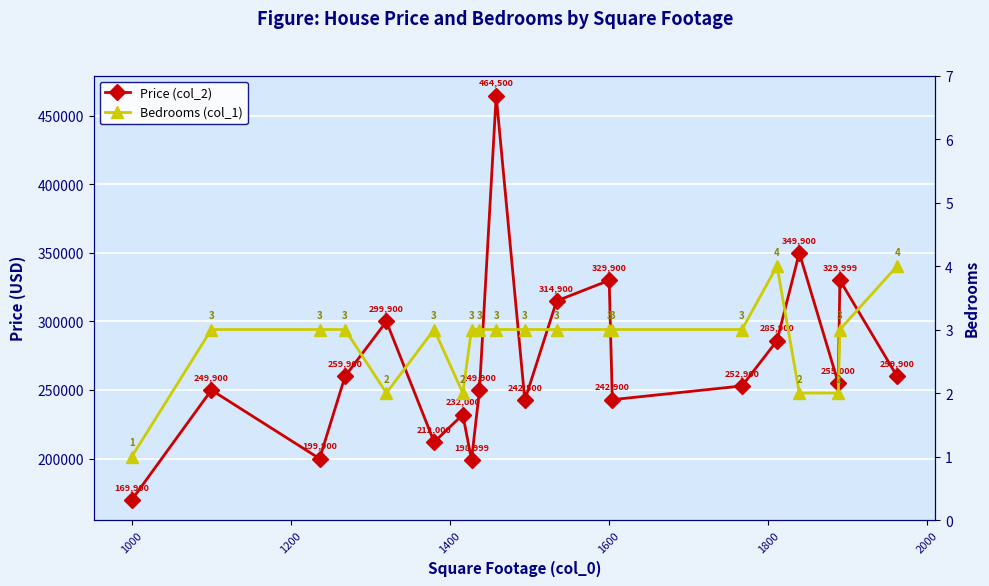

How many data points in Price (col_2) are less than 255000?

10